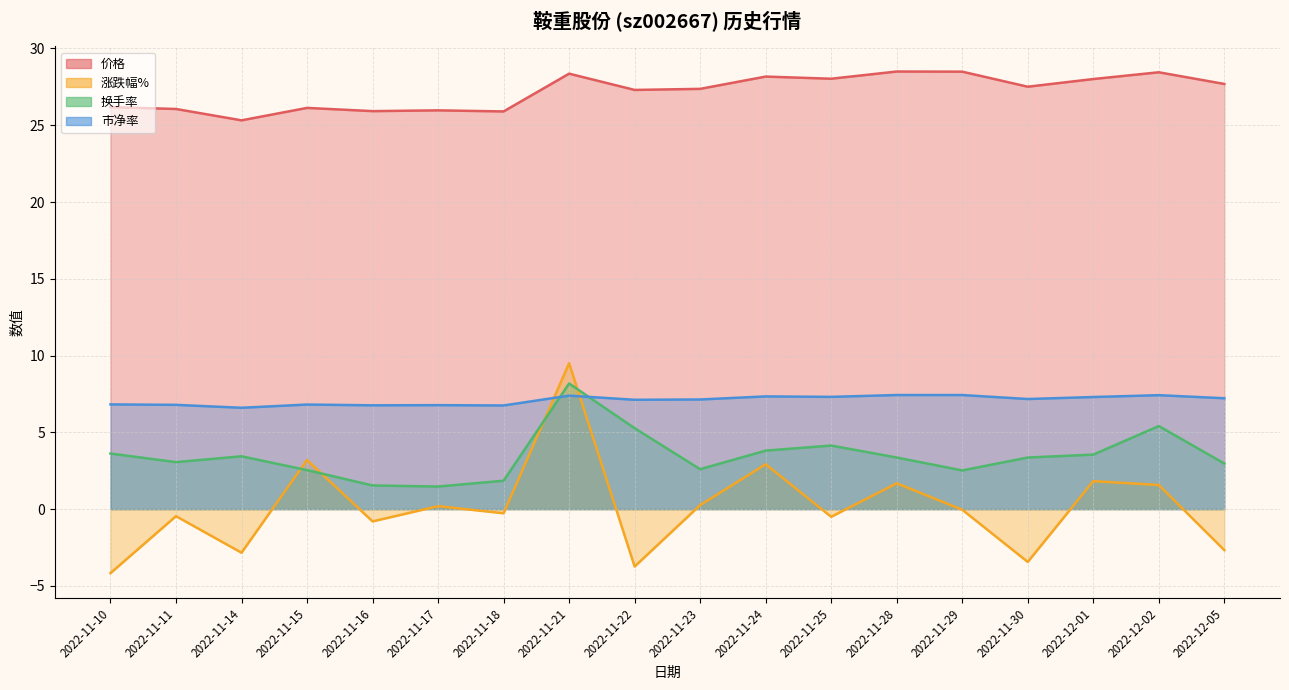

Reading left to right, what are all the values shown in this chart?

价格: 2022-11-10=26.2	2022-11-11=26.1	2022-11-14=25.3	2022-11-15=26.1	2022-11-16=25.9	2022-11-17=26.0	2022-11-18=25.9	2022-11-21=28.4	2022-11-22=27.3	2022-11-23=27.4	2022-11-24=28.2	2022-11-25=28.0	2022-11-28=28.5	2022-11-29=28.5	2022-11-30=27.5	2022-12-01=28.0	2022-12-02=28.4	2022-12-05=27.7
涨跌幅%: 2022-11-10=-4.2	2022-11-11=-0.5	2022-11-14=-2.8	2022-11-15=3.2	2022-11-16=-0.8	2022-11-17=0.2	2022-11-18=-0.3	2022-11-21=9.5	2022-11-22=-3.7	2022-11-23=0.3	2022-11-24=2.9	2022-11-25=-0.5	2022-11-28=1.7	2022-11-29=-0.0	2022-11-30=-3.4	2022-12-01=1.8	2022-12-02=1.6	2022-12-05=-2.7
换手率: 2022-11-10=3.6	2022-11-11=3.1	2022-11-14=3.4	2022-11-15=2.5	2022-11-16=1.5	2022-11-17=1.5	2022-11-18=1.9	2022-11-21=8.2	2022-11-22=5.3	2022-11-23=2.6	2022-11-24=3.8	2022-11-25=4.1	2022-11-28=3.4	2022-11-29=2.5	2022-11-30=3.4	2022-12-01=3.5	2022-12-02=5.4	2022-12-05=3.0
市净率: 2022-11-10=6.8	2022-11-11=6.8	2022-11-14=6.6	2022-11-15=6.8	2022-11-16=6.8	2022-11-17=6.8	2022-11-18=6.8	2022-11-21=7.4	2022-11-22=7.1	2022-11-23=7.1	2022-11-24=7.3	2022-11-25=7.3	2022-11-28=7.4	2022-11-29=7.4	2022-11-30=7.2	2022-12-01=7.3	2022-12-02=7.4	2022-12-05=7.2